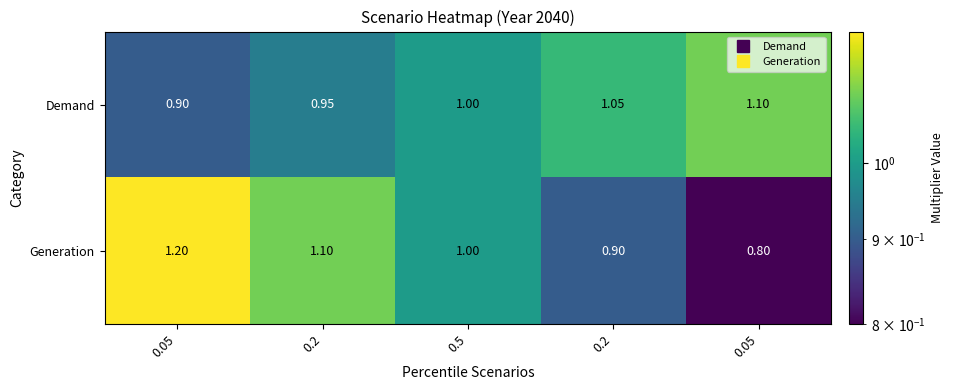

Count the number of data series in this chart.

2